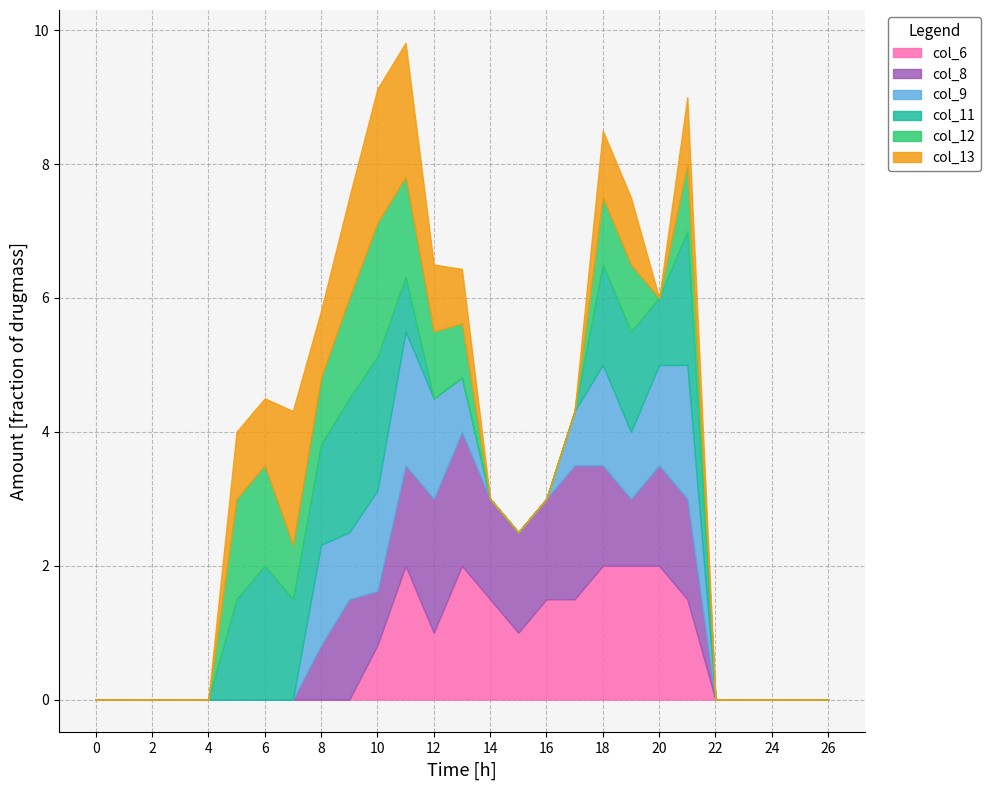

Reading right to left, extract all data points from this chart.

col_6: 26=0.0	25=0.0	24=0.0	23=0.0	22=0.0	21=1.5	20=2.0	19=2.0	18=2.0	17=1.5	16=1.5	15=1.0	14=1.5	13=2.0	12=1.0	11=2.0	10=0.8	9=0.0	8=0.0	7=0.0	6=0.0	5=0.0	4=0.0	3=0.0	2=0.0	1=0.0	0=0.0
col_8: 26=0.0	25=0.0	24=0.0	23=0.0	22=0.0	21=1.5	20=1.5	19=1.0	18=1.5	17=2.0	16=1.5	15=1.5	14=1.5	13=2.0	12=2.0	11=1.5	10=0.8	9=1.5	8=0.8	7=0.0	6=0.0	5=0.0	4=0.0	3=0.0	2=0.0	1=0.0	0=0.0
col_9: 26=0.0	25=0.0	24=0.0	23=0.0	22=0.0	21=2.0	20=1.5	19=1.0	18=1.5	17=0.8	16=0.0	15=0.0	14=0.0	13=0.8	12=1.5	11=2.0	10=1.5	9=1.0	8=1.5	7=0.0	6=0.0	5=0.0	4=0.0	3=0.0	2=0.0	1=0.0	0=0.0
col_11: 26=0.0	25=0.0	24=0.0	23=0.0	22=0.0	21=2.0	20=1.0	19=1.5	18=1.5	17=0.0	16=0.0	15=0.0	14=0.0	13=0.0	12=0.0	11=0.8	10=2.0	9=2.0	8=1.5	7=1.5	6=2.0	5=1.5	4=0.0	3=0.0	2=0.0	1=0.0	0=0.0
col_12: 26=0.0	25=0.0	24=0.0	23=0.0	22=0.0	21=1.0	20=0.0	19=1.0	18=1.0	17=0.0	16=0.0	15=0.0	14=0.0	13=0.8	12=1.0	11=1.5	10=2.0	9=1.5	8=1.0	7=0.8	6=1.5	5=1.5	4=0.0	3=0.0	2=0.0	1=0.0	0=0.0
col_13: 26=0.0	25=0.0	24=0.0	23=0.0	22=0.0	21=1.0	20=0.0	19=1.0	18=1.0	17=0.0	16=0.0	15=0.0	14=0.0	13=0.8	12=1.0	11=2.0	10=2.0	9=1.5	8=1.0	7=2.0	6=1.0	5=1.0	4=0.0	3=0.0	2=0.0	1=0.0	0=0.0